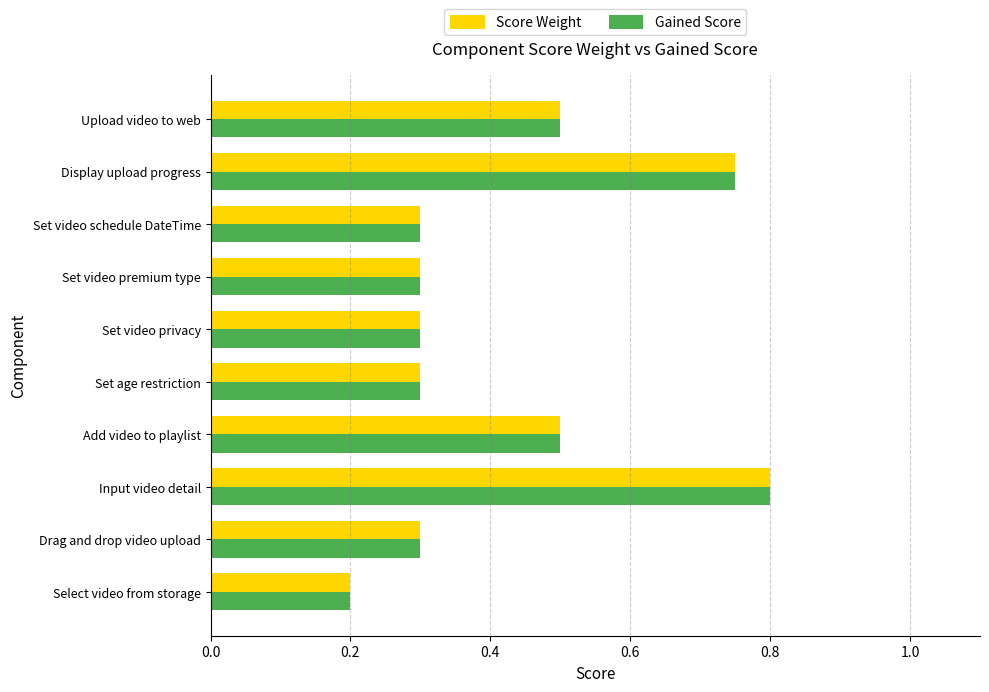

True or false: Score Weight has a value of 0.1 at Upload video to web.

False